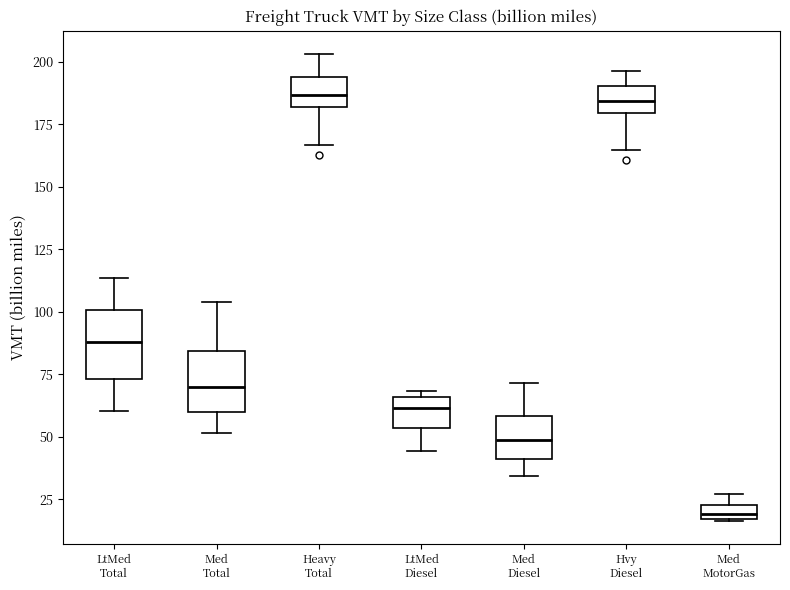

Where does the upper whisker of the box for Hvy Diesel end on the y-axis? The values are not printed on the chart, so give them approximately, as read against the axis.

195